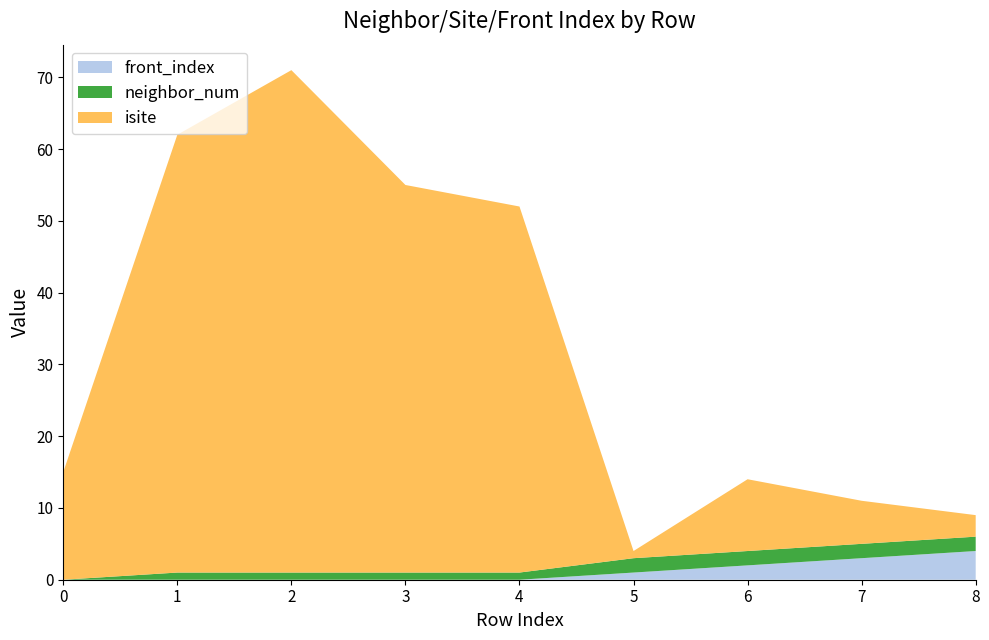

Reading left to right, what are all the values shown in this chart?

neighbor_num: 0=0	1=1	2=1	3=1	4=1	5=2	6=2	7=2	8=2
isite: 0=15	1=61	2=70	3=54	4=51	5=1	6=10	7=6	8=3
front_index: 0=0	1=0	2=0	3=0	4=0	5=1	6=2	7=3	8=4